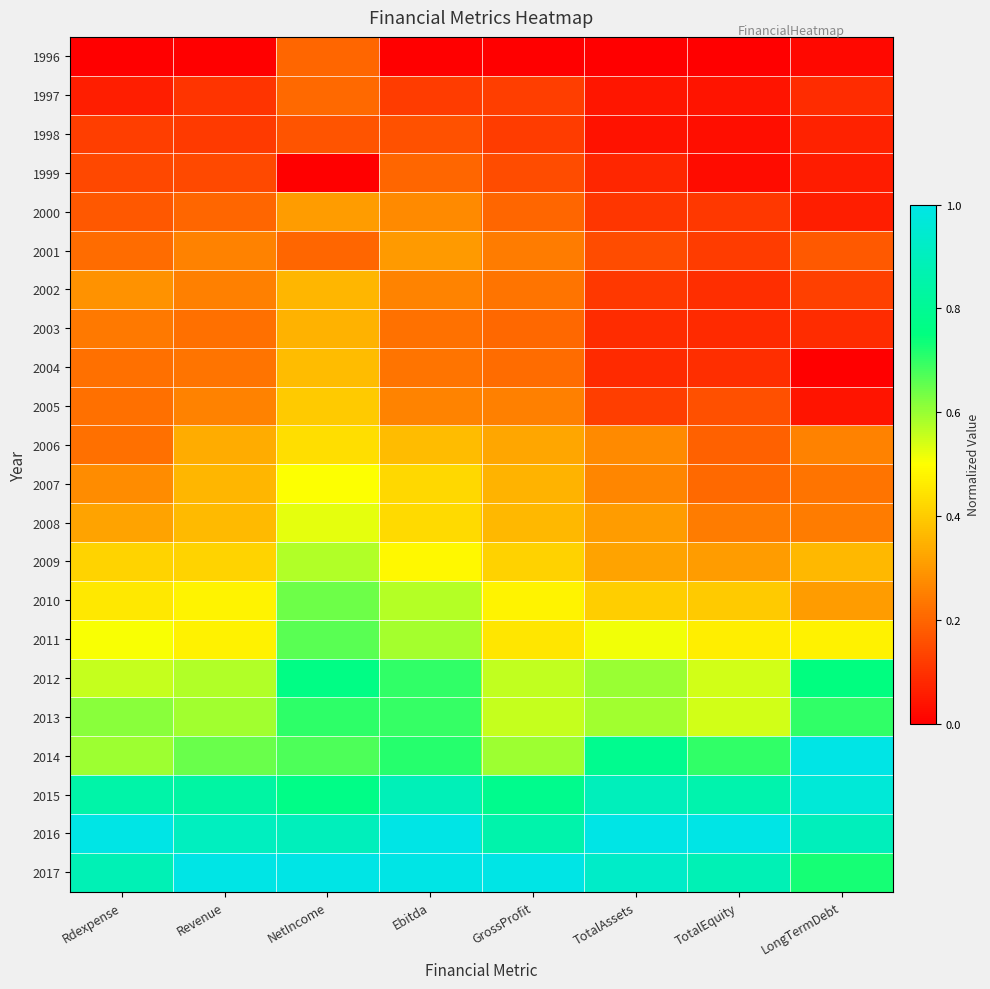

Which has a higher value, TotalAssets or GrossProfit?

TotalAssets